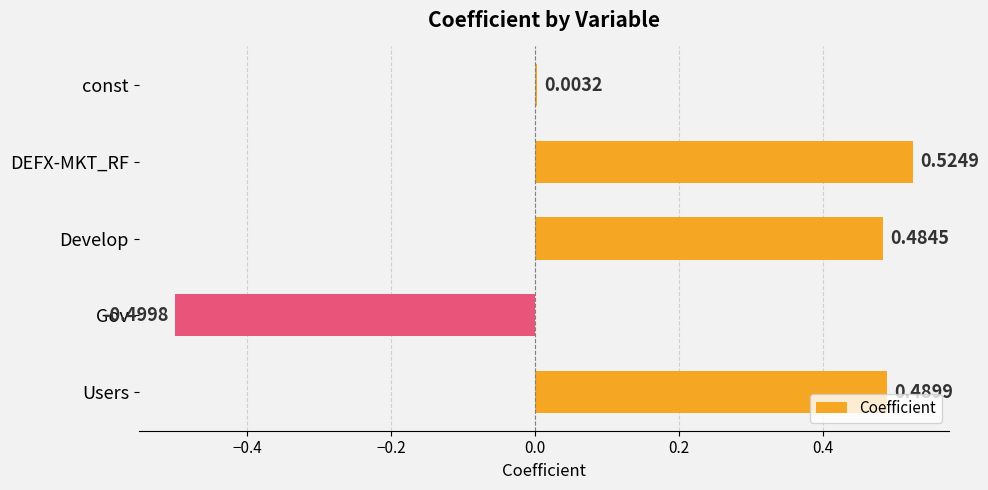

Count the number of categories in the chart.

5